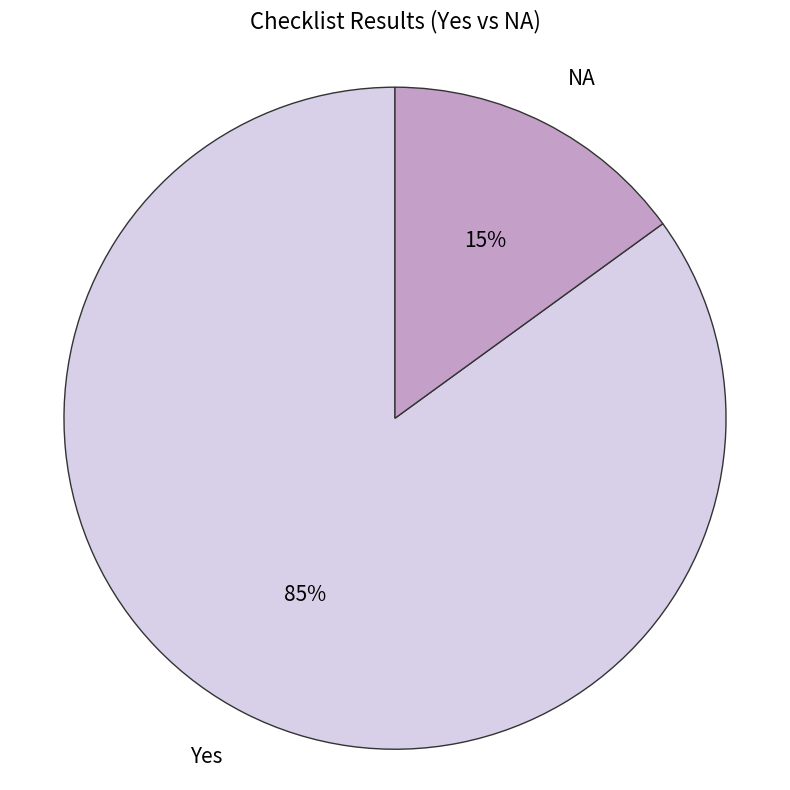

How many segments does this pie chart have?

2